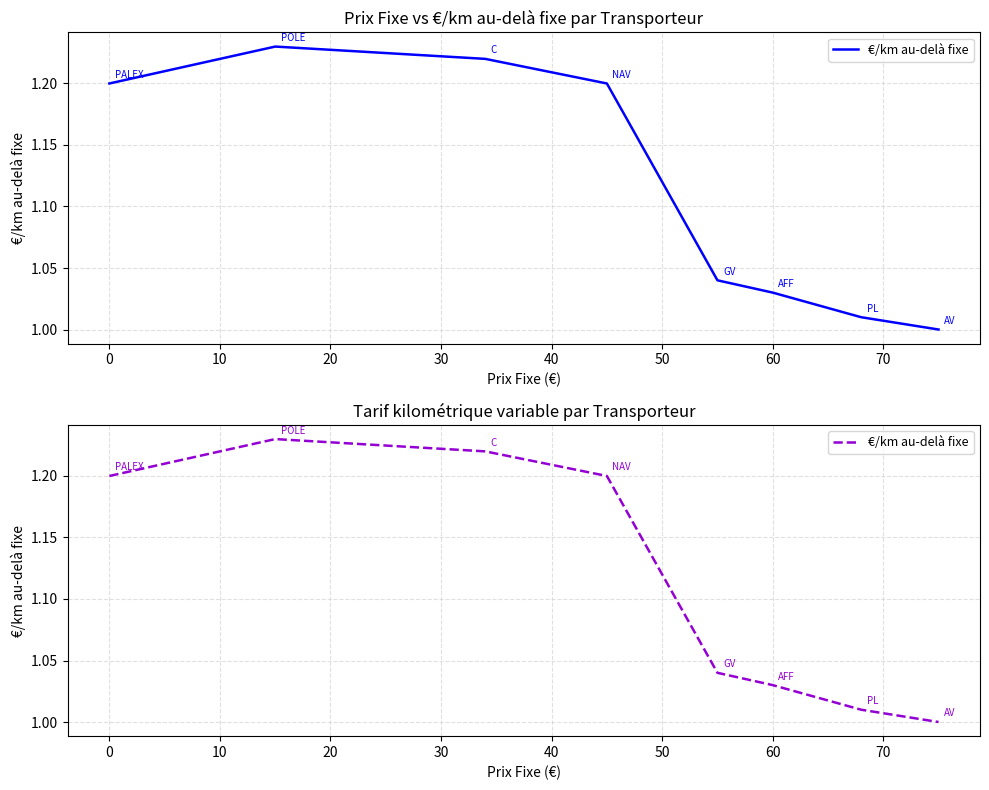

What is the maximum value shown in the chart?

1.2